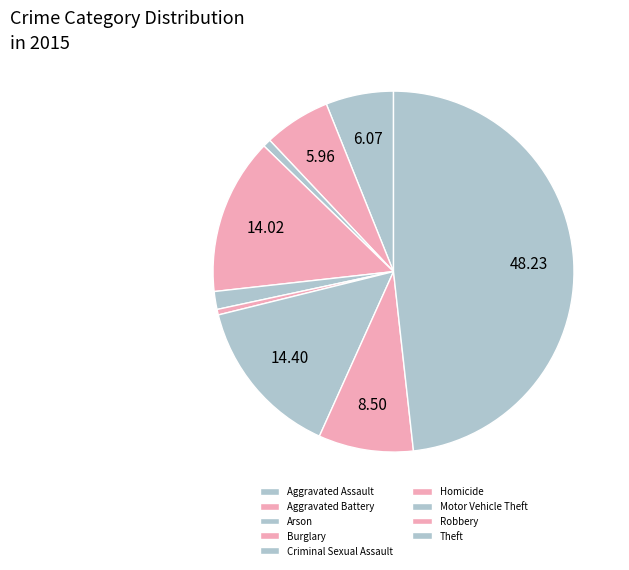

Does Robbery account for over 50% of the chart?

No